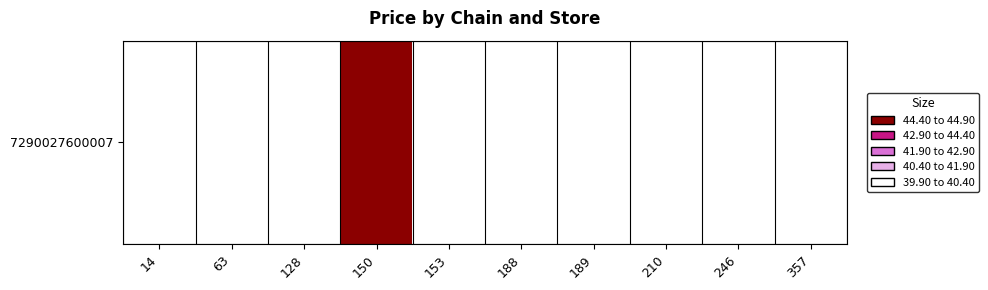

List the labels in order of value, largest first.

150, 14, 63, 128, 153, 188, 189, 210, 246, 357